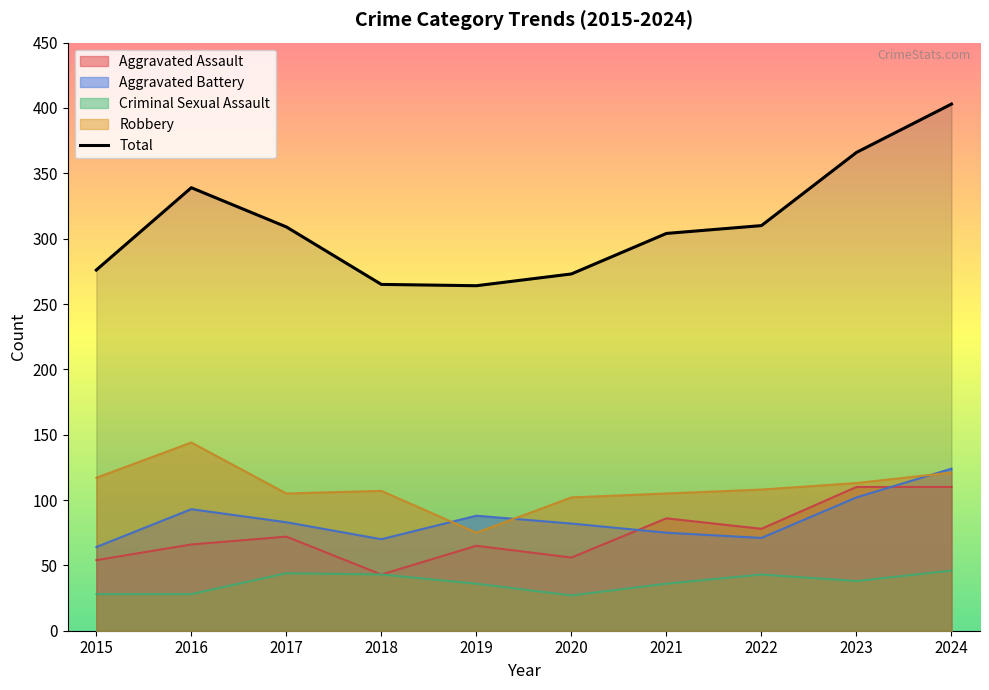

What is the difference between the second highest and minimum values in the Robbery series?

46